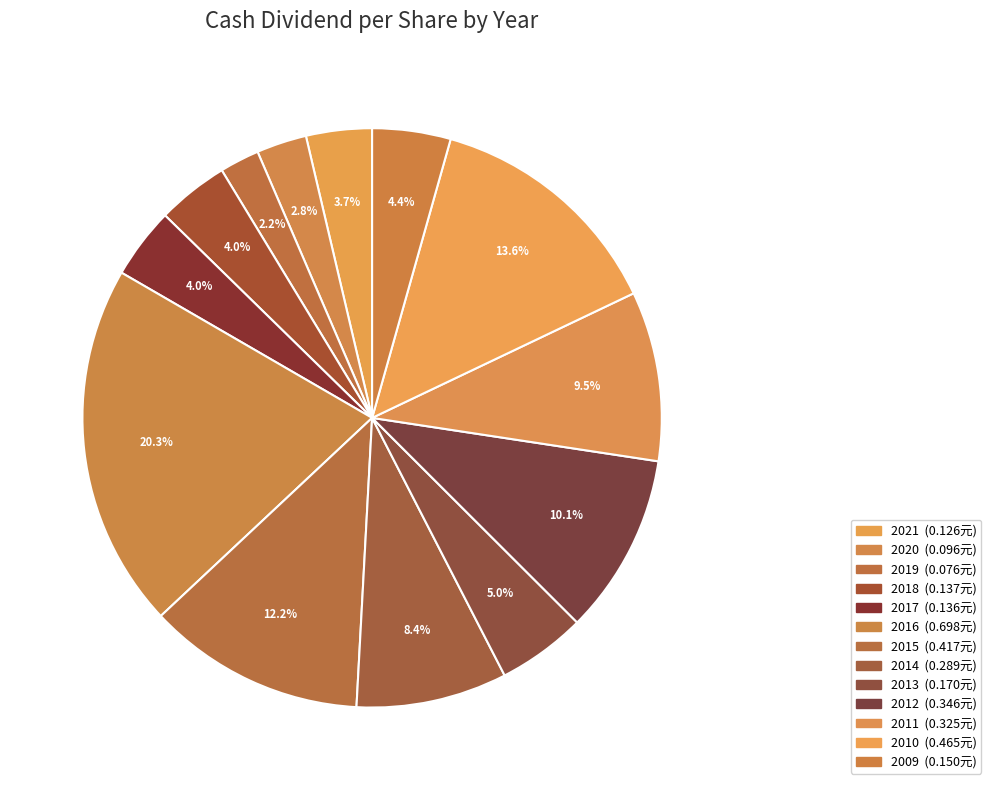

How many segments does this pie chart have?

13